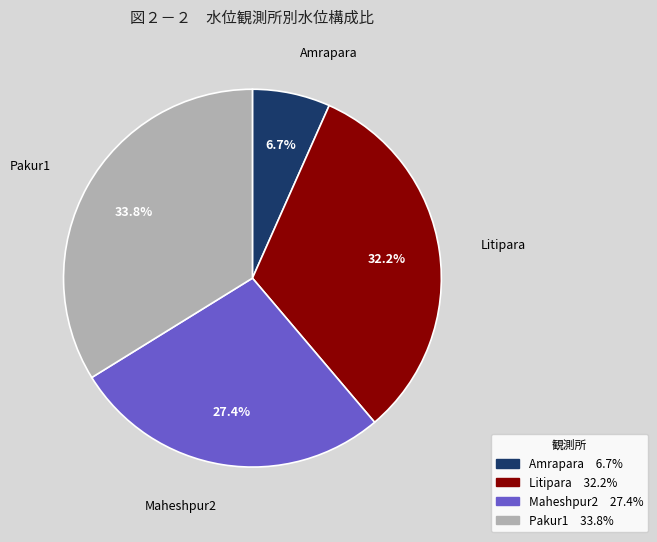

Does Litipara represent more than half of the total?

No